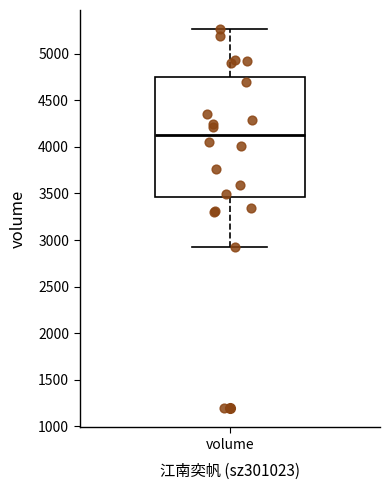

Read this box plot against the y-axis: the position of the median line, the range covered by the box, and the ends of both whiskers. The values are not printed on the chart, so give them approximately, as read against the axis.

median 4150, box 3450 to 4750, whiskers 2950 to 5250